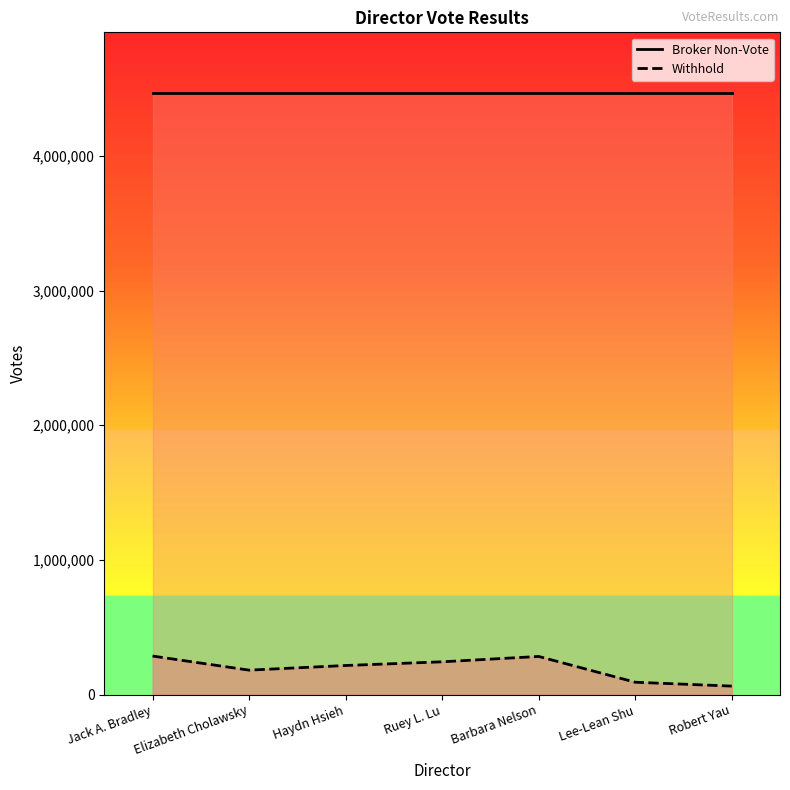

True or false: Broker Non-Vote and Withhold cross at least once.

False